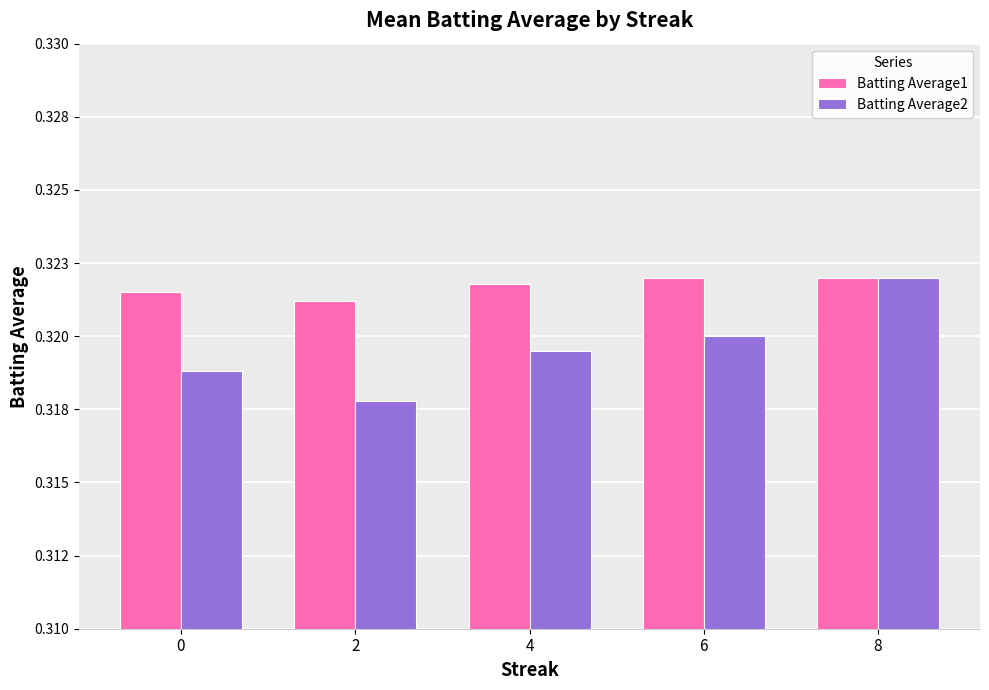

What is the average value of the Batting Average1 series?

0.3